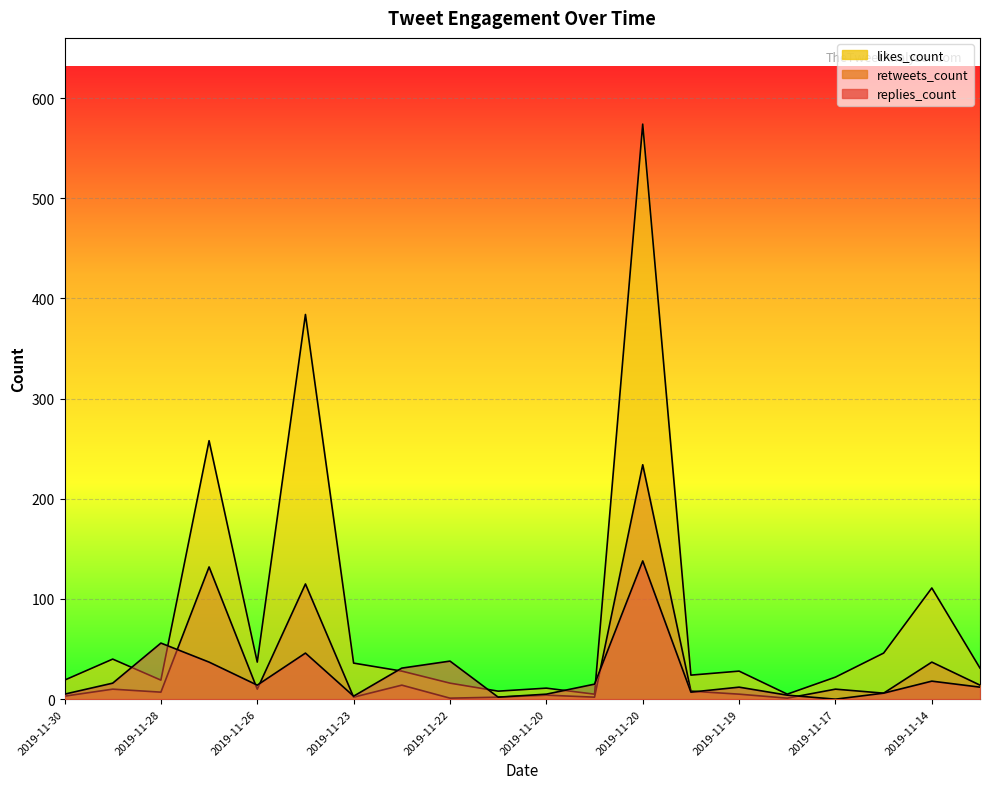

Rank the series at 2019-11-13 from lowest to highest value.

replies_count, retweets_count, likes_count